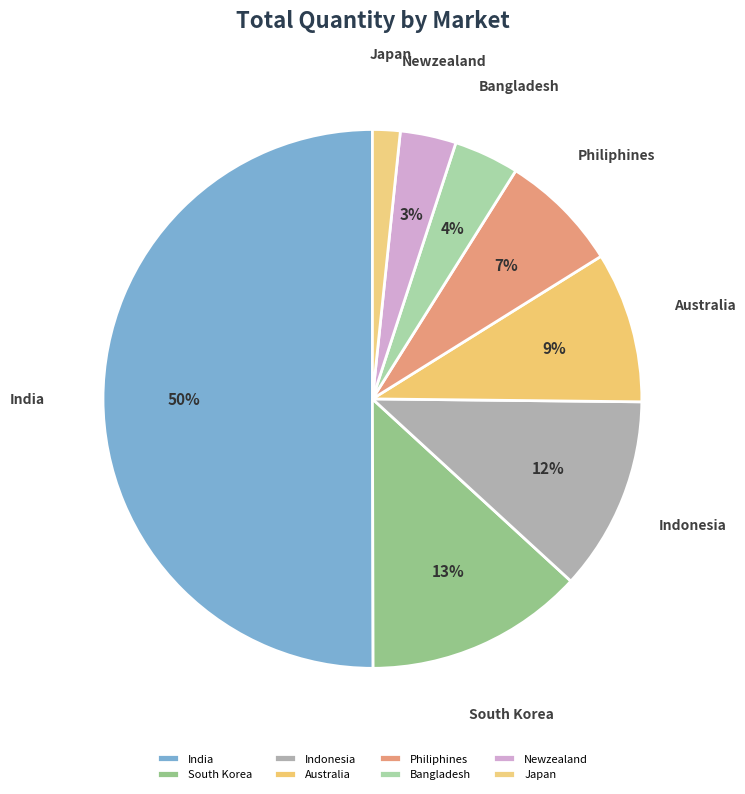

Between Bangladesh and Philiphines, which is larger?

Philiphines